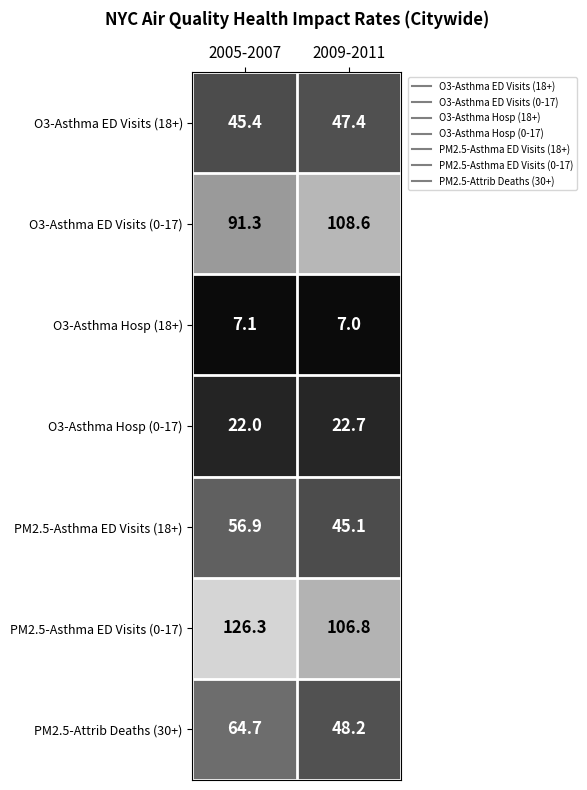

Is it true that O3-Asthma Hosp (18+) equals 7.0 at 2009-2011?

True